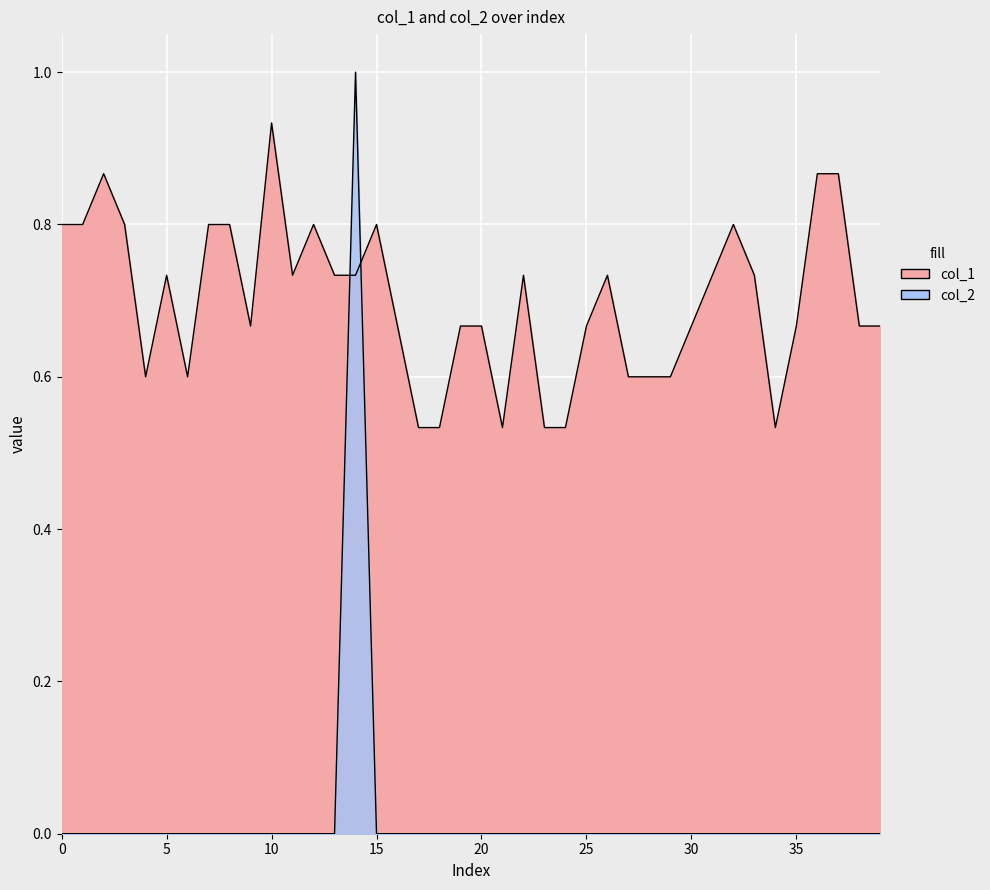

Where is col_1 nearest to the value 0?

17